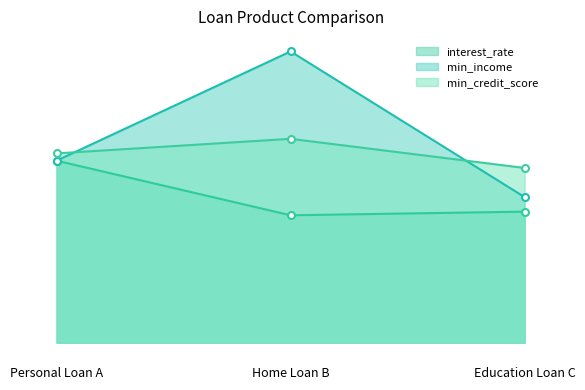

What are all the series names shown in the legend?

interest_rate, min_income, min_credit_score